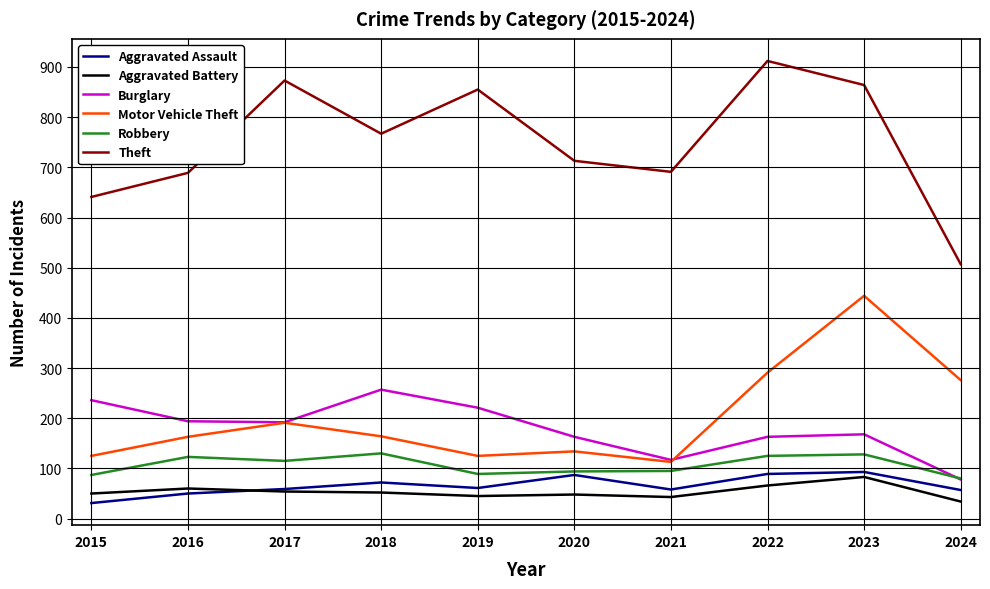

True or false: Theft has more than 0 points higher than both neighbors.

True